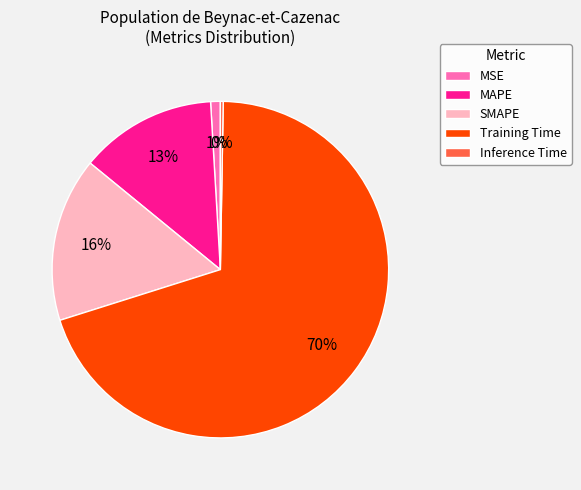

The MSE slice represents 1% of the pie. True or false?

True